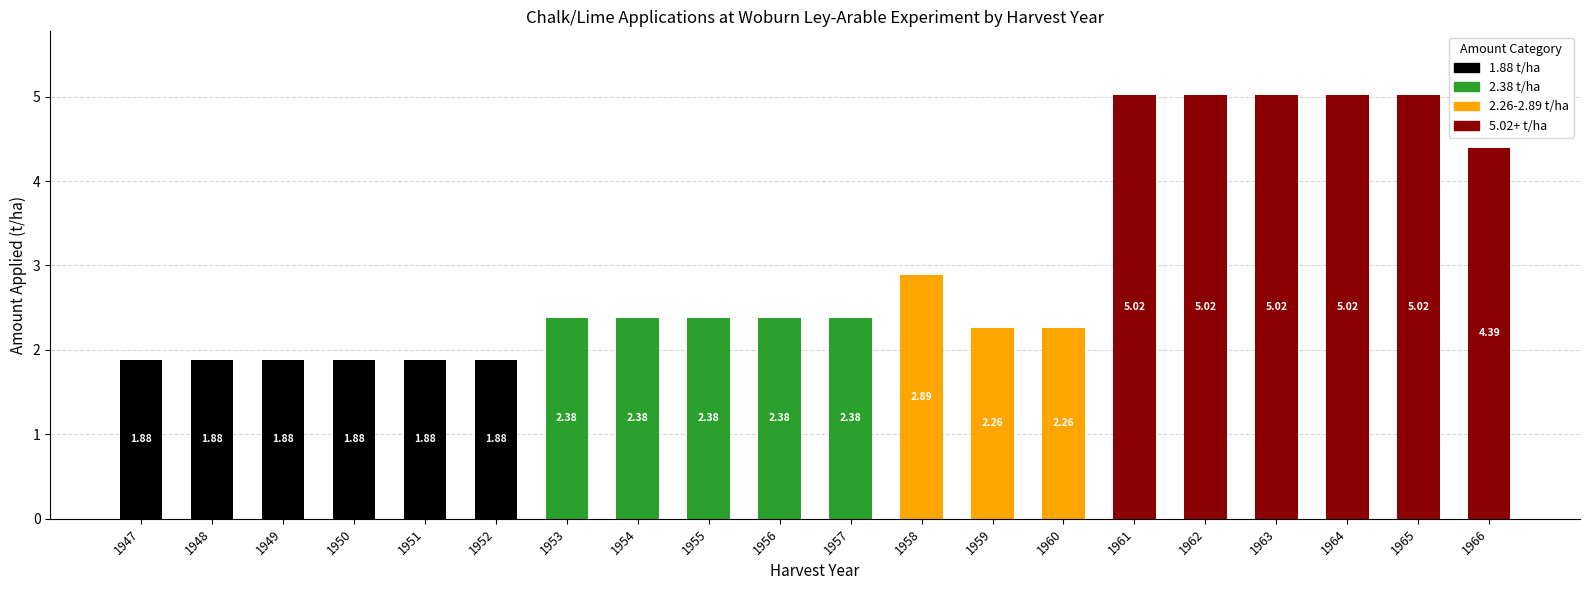

What is the sum of all 1.88 t/ha values?

11.3